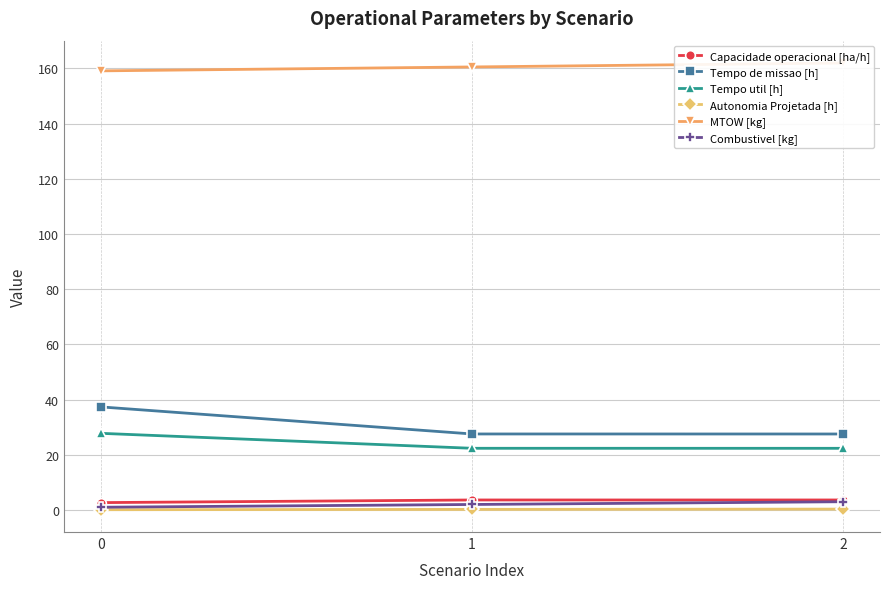

What is the sum of all Capacidade operacional [ha/h] values?

9.9